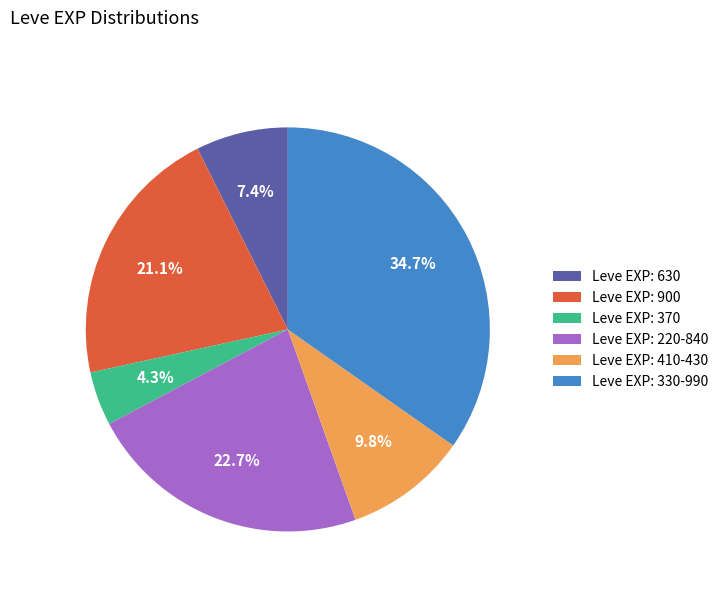

Between Leve EXP: 410-430 and Leve EXP: 370, which is larger?

Leve EXP: 410-430